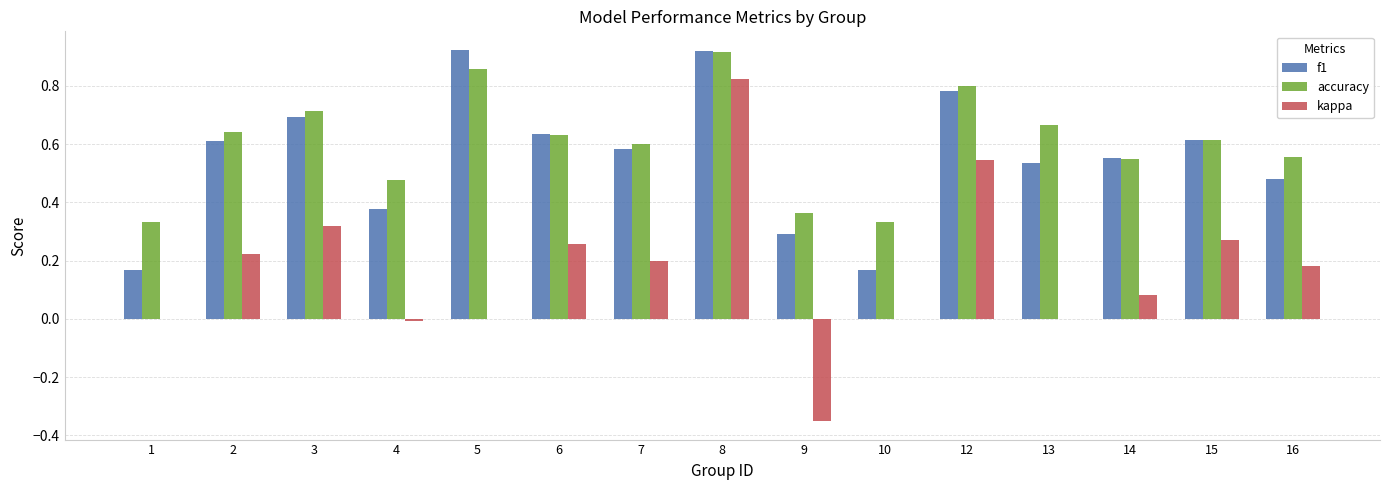

What is the sum of all kappa values?

2.5